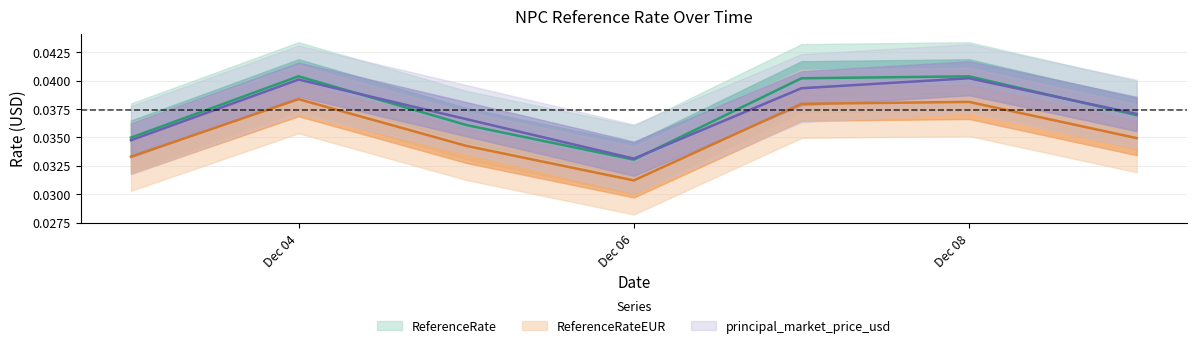

The principal_market_price_usd series shows 0.1 at 2024-12-07. True or false?

False